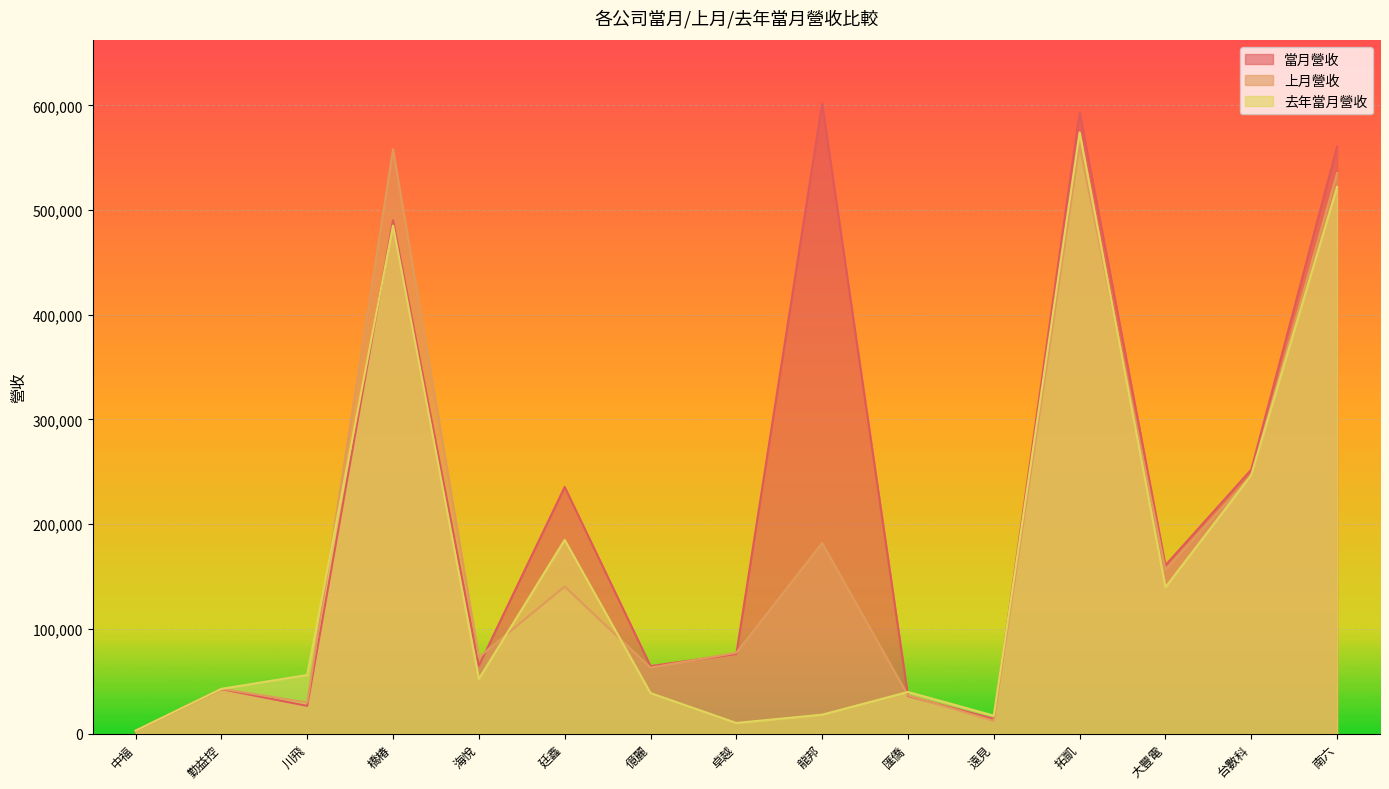

How many interior local valleys does the 當月營收 series have?

5